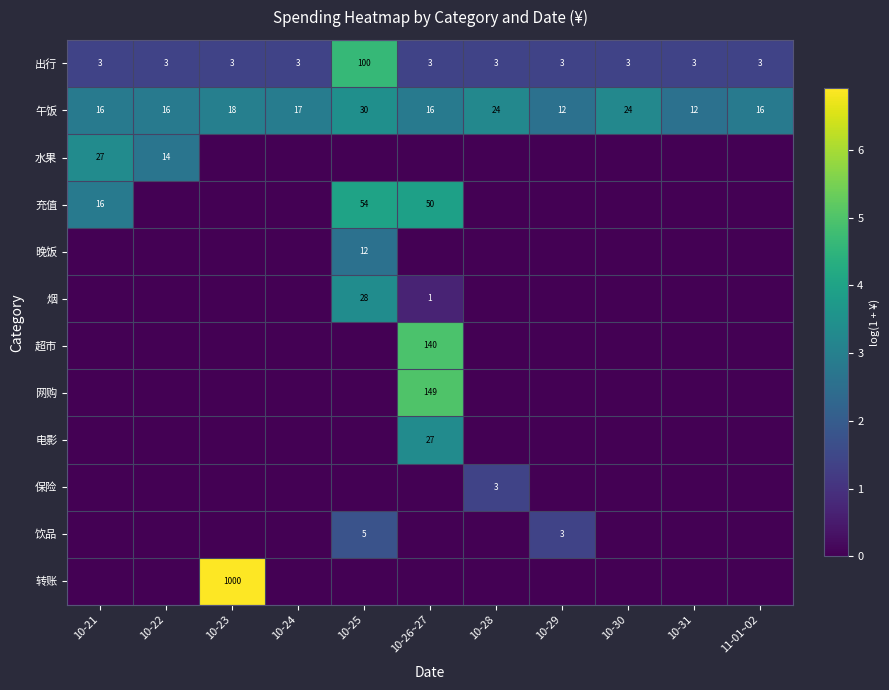

Rank the series by their maximum value, from lowest to highest.

保险, 饮品, 晚饭, 水果, 电影, 烟, 午饭, 充值, 出行, 超市, 网购, 转账